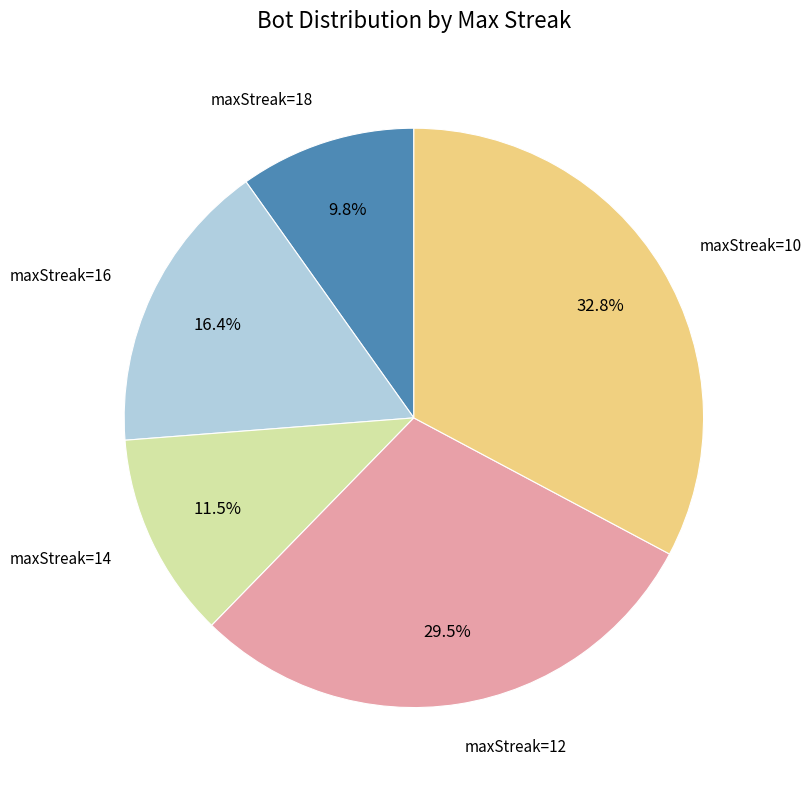

How many slices are in this pie chart?

5